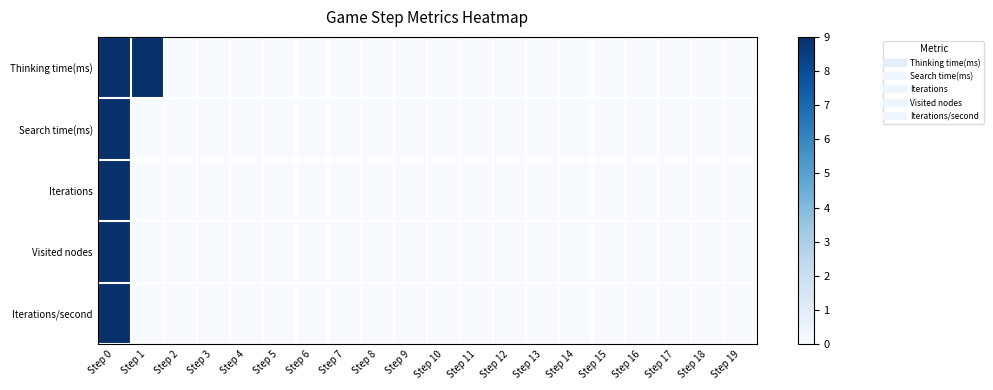

At how many categories does at least one series exceed 4?

2